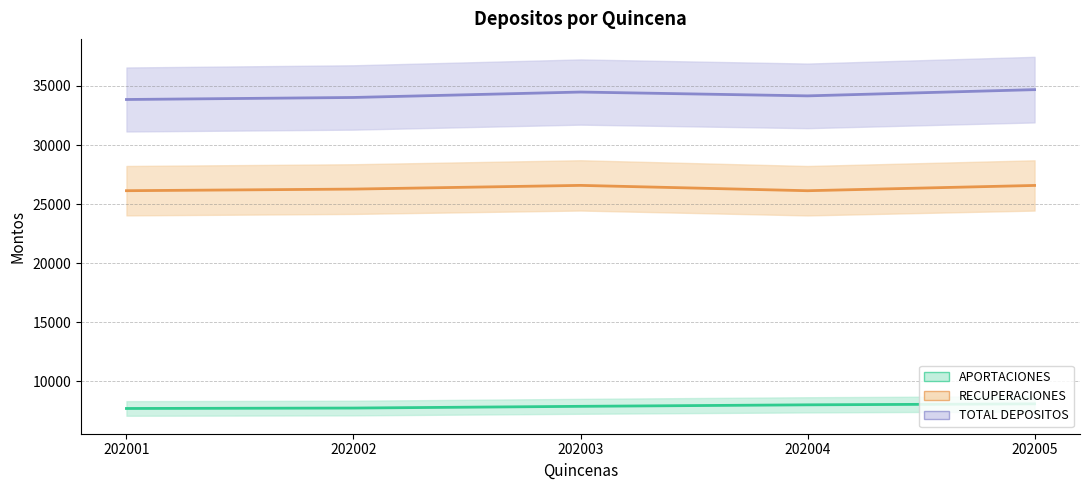

True or false: TOTAL DEPOSITOS and RECUPERACIONES cross at least once.

False